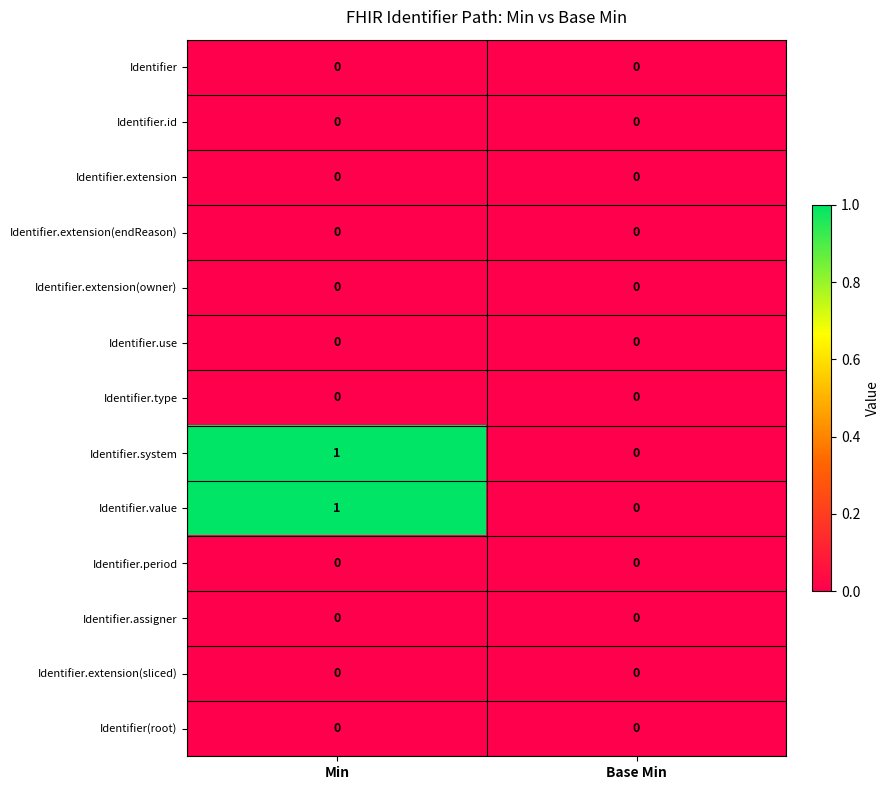

Is it true that Identifier.extension(sliced) equals 0 at Base Min?

True